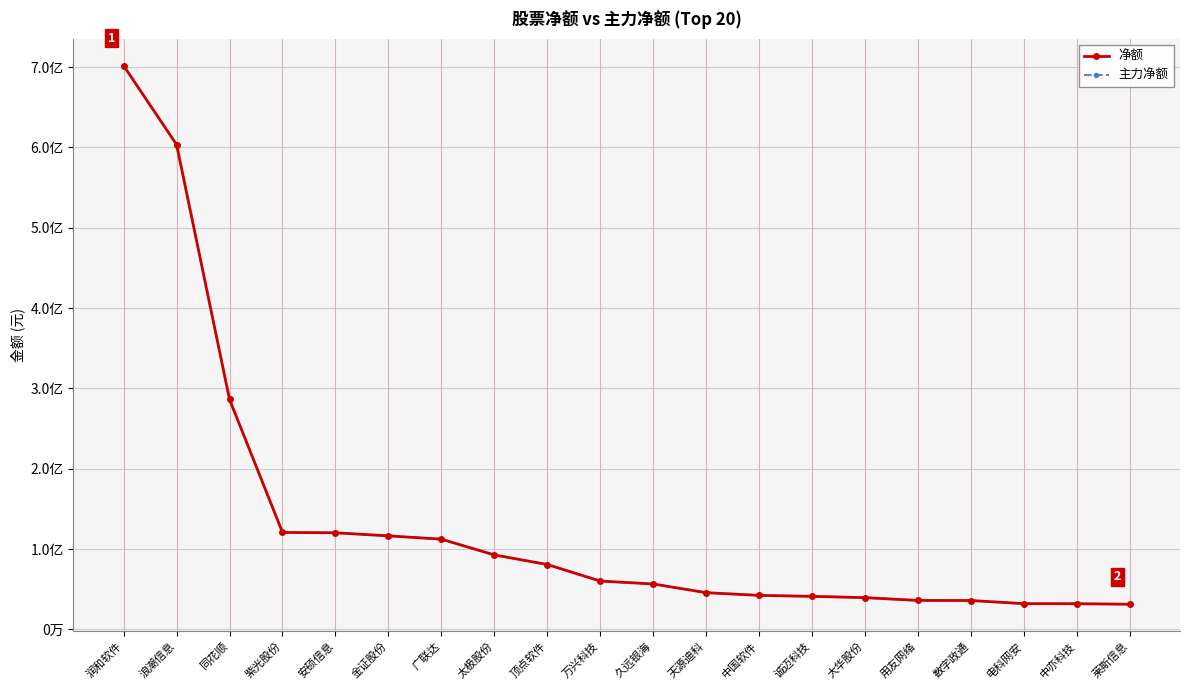

Which series has the largest total across all categories?

净额